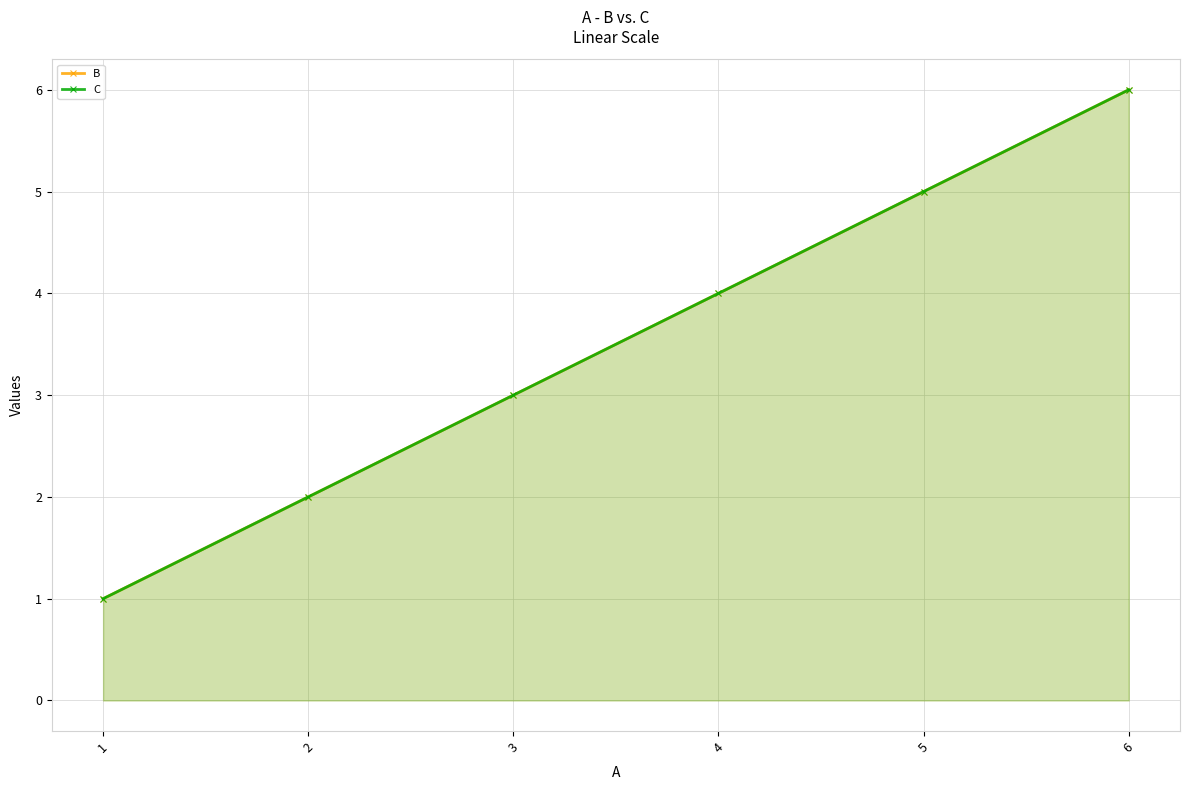

What are all the series names shown in the legend?

B, C